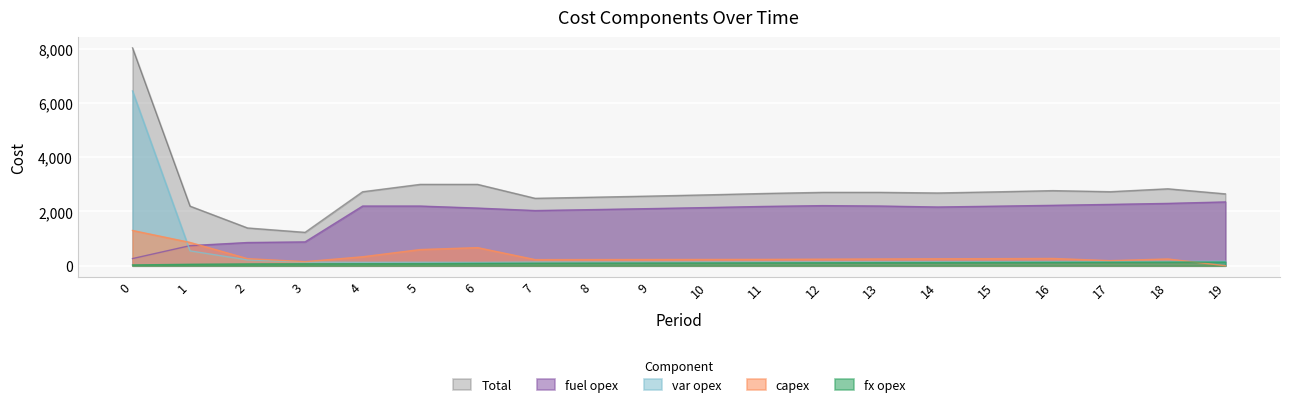

True or false: capex has a value of 241 at 12.

True